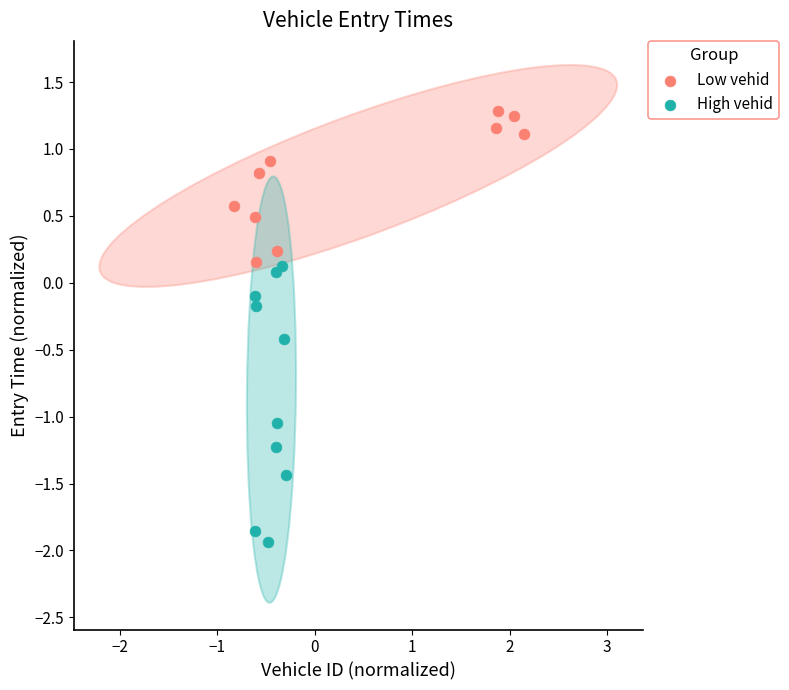

Which series reaches the maximum Y coordinate?

Low vehid